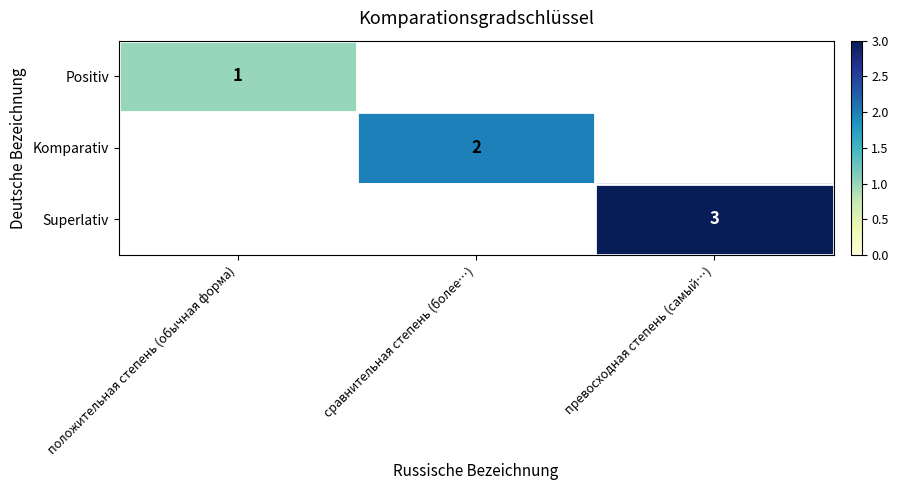

The Komparativ series shows 1 at сравнительная степень (более…). True or false?

False